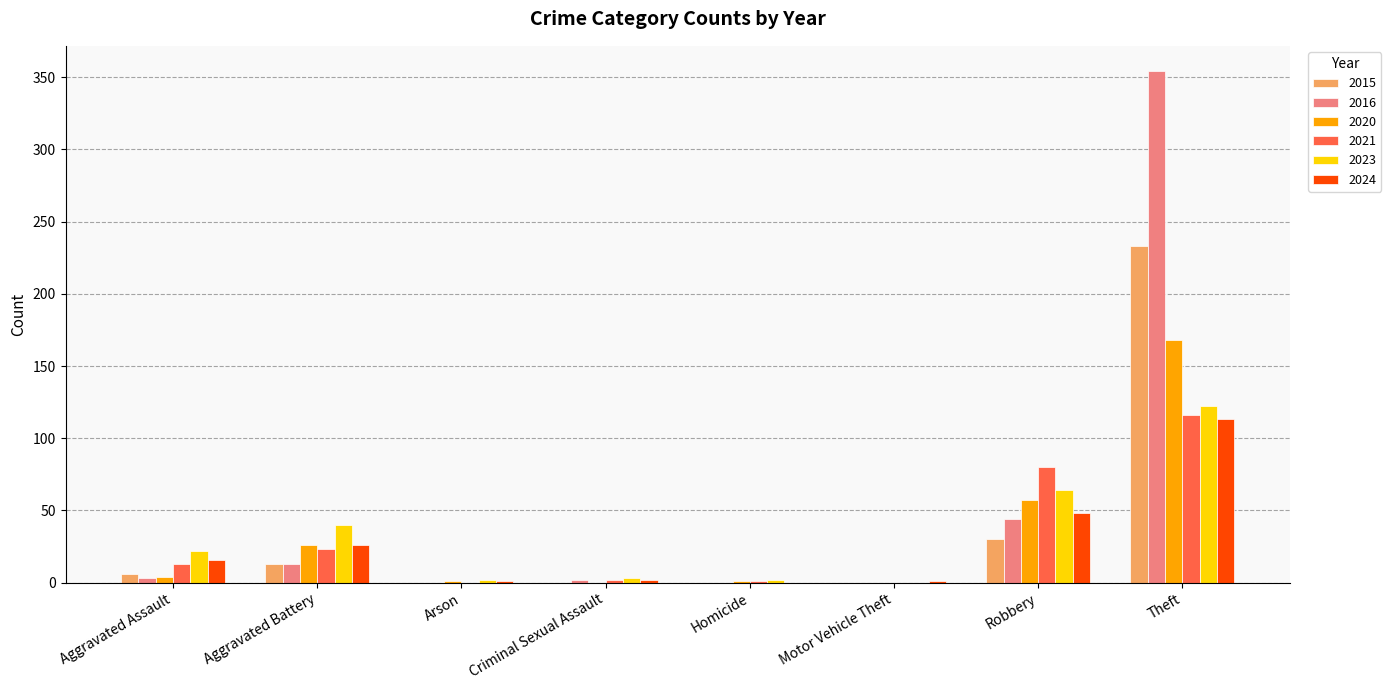

Where is 2020 nearest to the value 84?

Robbery